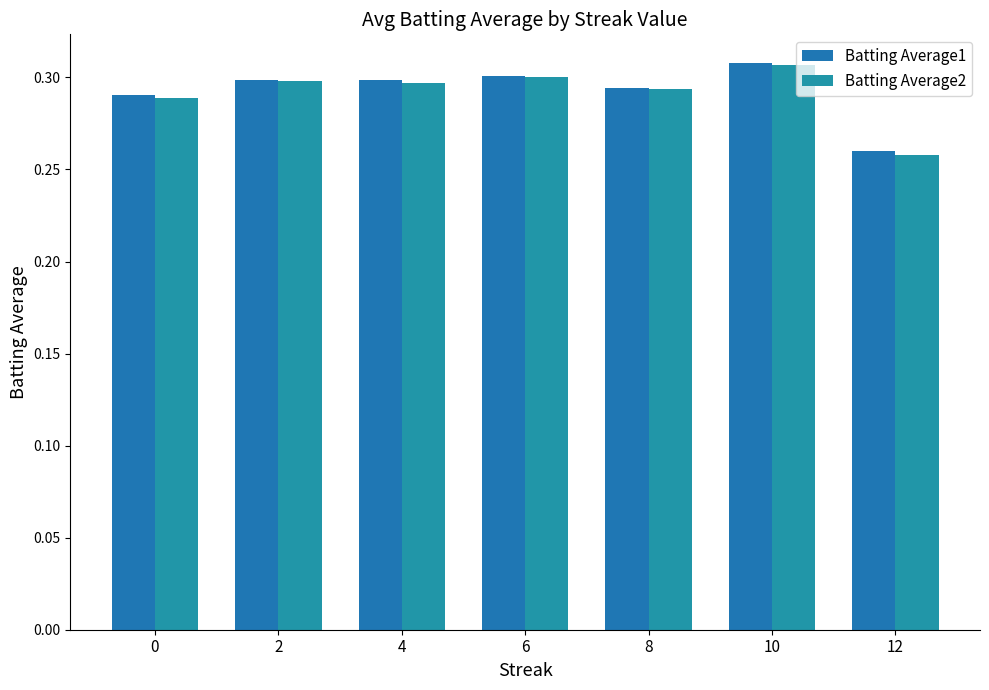

What is the sum of all Batting Average2 values?

2.0